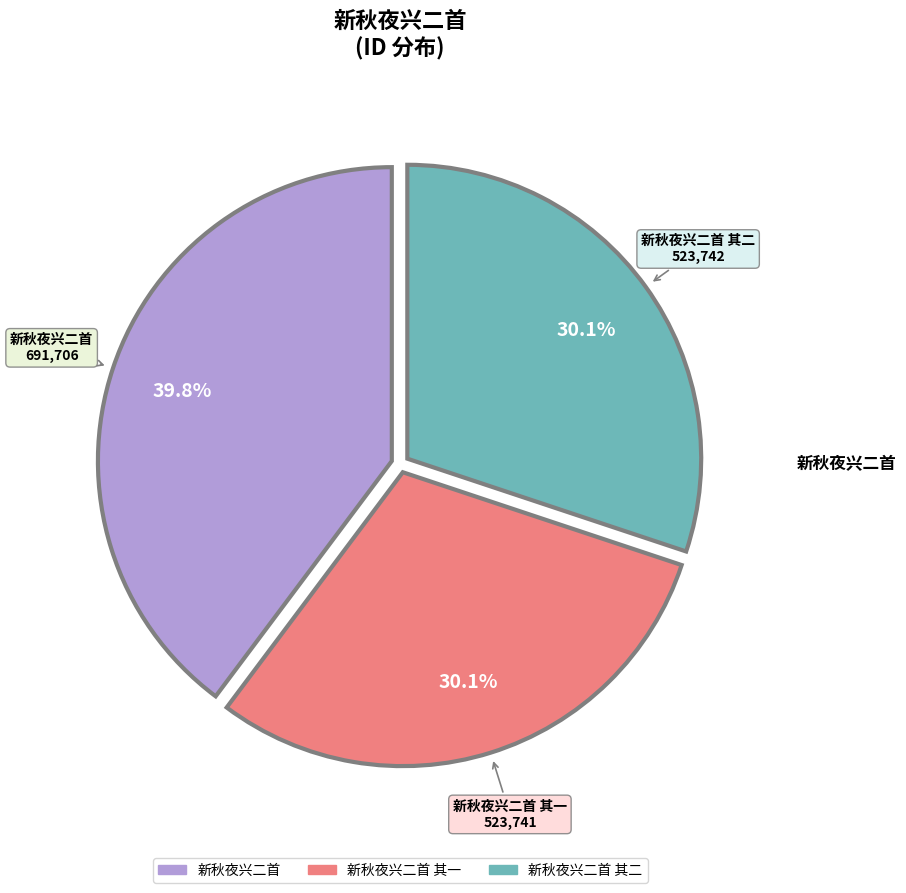

Is there a majority slice in this chart?

No